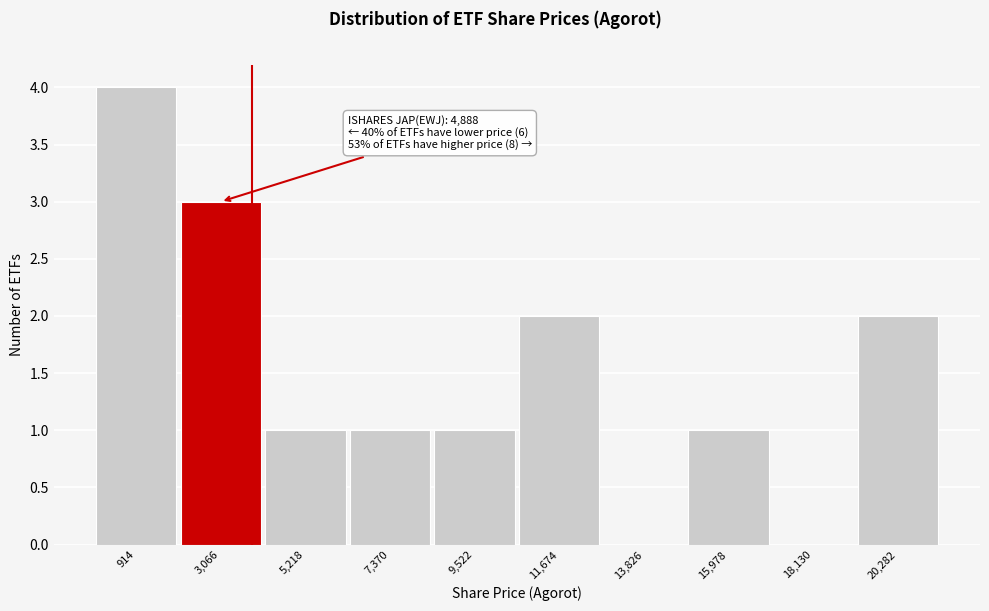

Reading right to left, transcribe all the data shown in this chart.

20,282=2	18,130=0	15,978=1	13,826=0	11,674=2	9,522=1	7,370=1	5,218=1	3,066=3	914=4